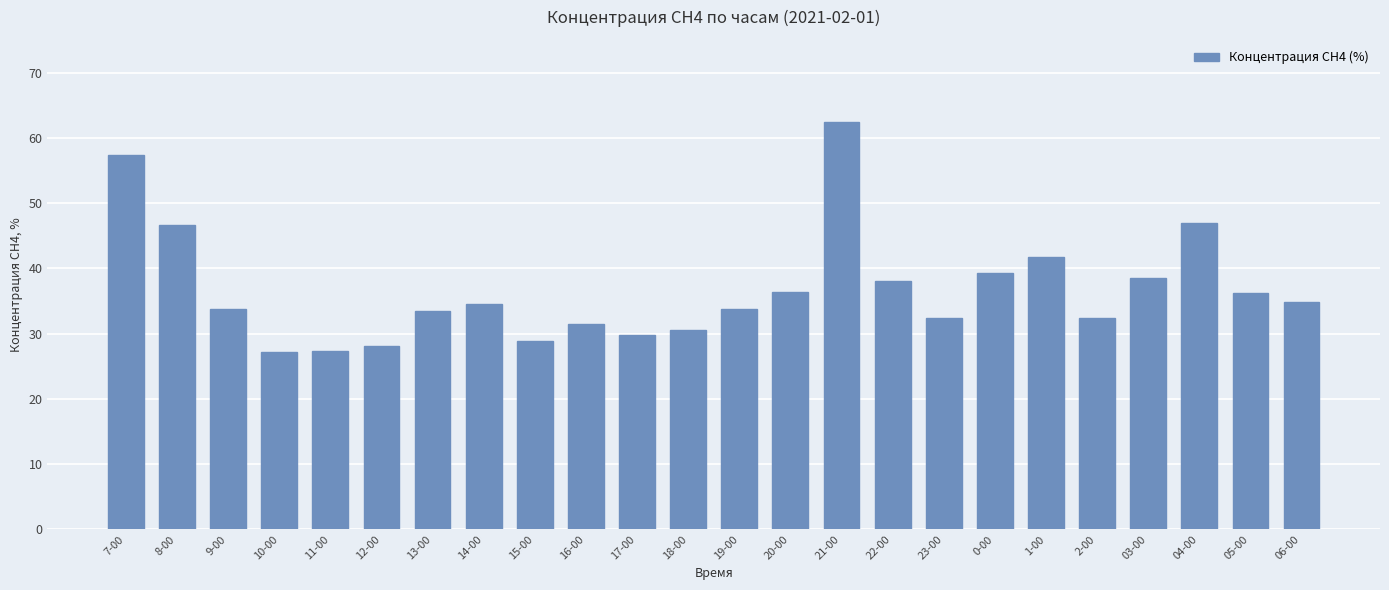

Are the bars grouped side by side (vs. stacked)?

No